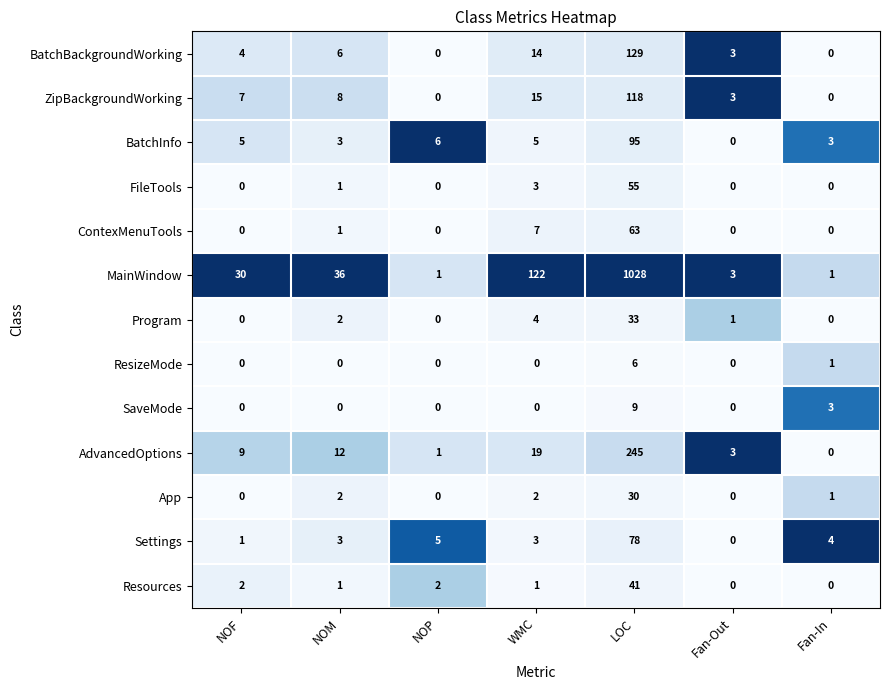

What is the maximum value shown in the chart?

1028